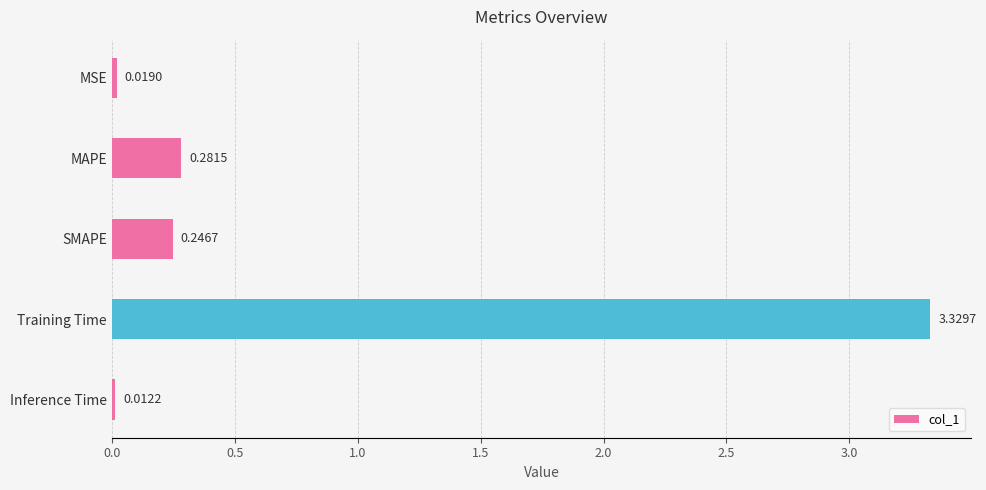

What is the average value?

0.8